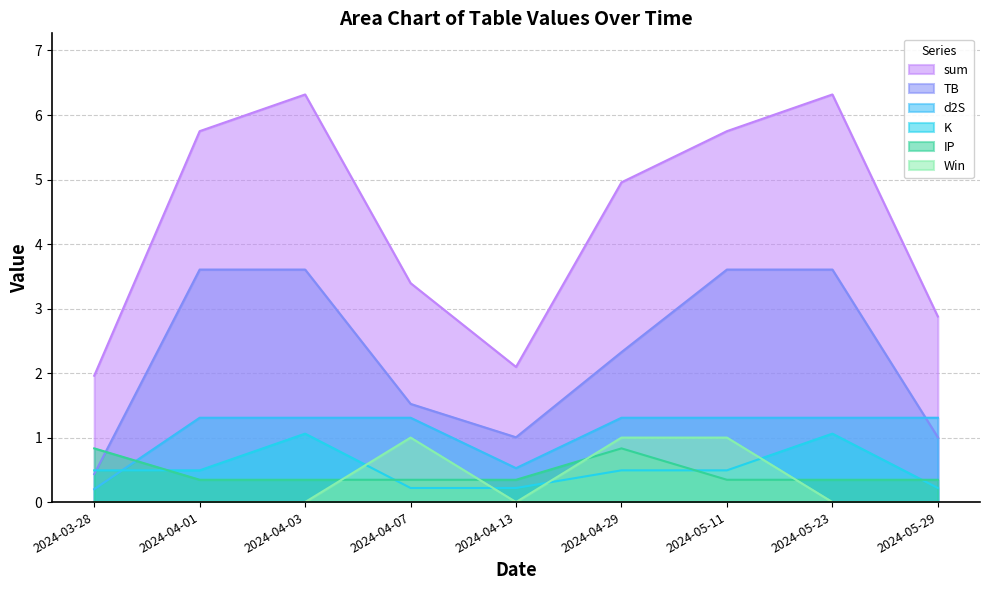

At which label is TB closest to 2?

2024-04-29